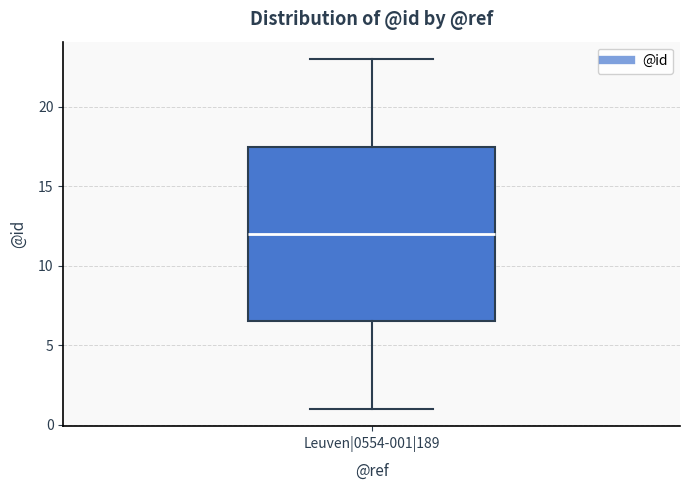

Transcribe this box plot: give where the median line is, the range the box spans, and where the two whiskers end, as read against the y-axis. The values are not printed on the chart, so give them approximately, as read against the axis.

median 12.0, box 6.5 to 17.5, whiskers 1.0 to 23.0